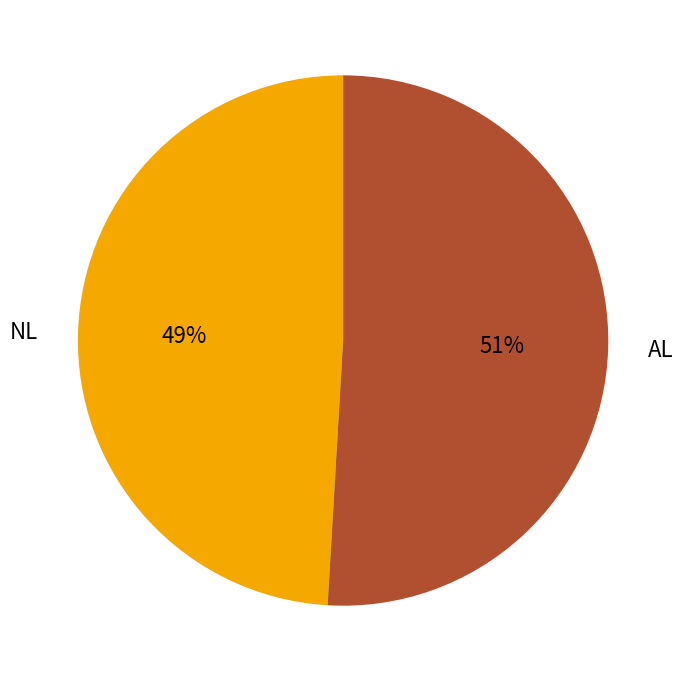

Combined, do AL and NL account for over 50%?

Yes